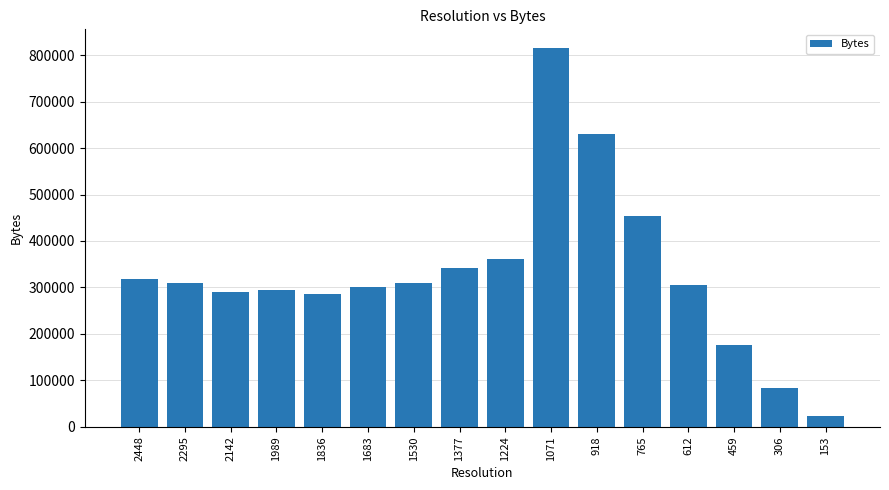

How many bars are there in total?

16